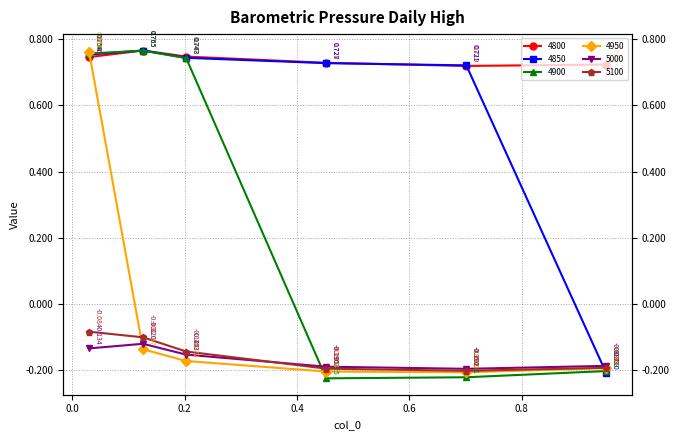

What is the difference between the second highest and second lowest values in the 4900 series?

1.0